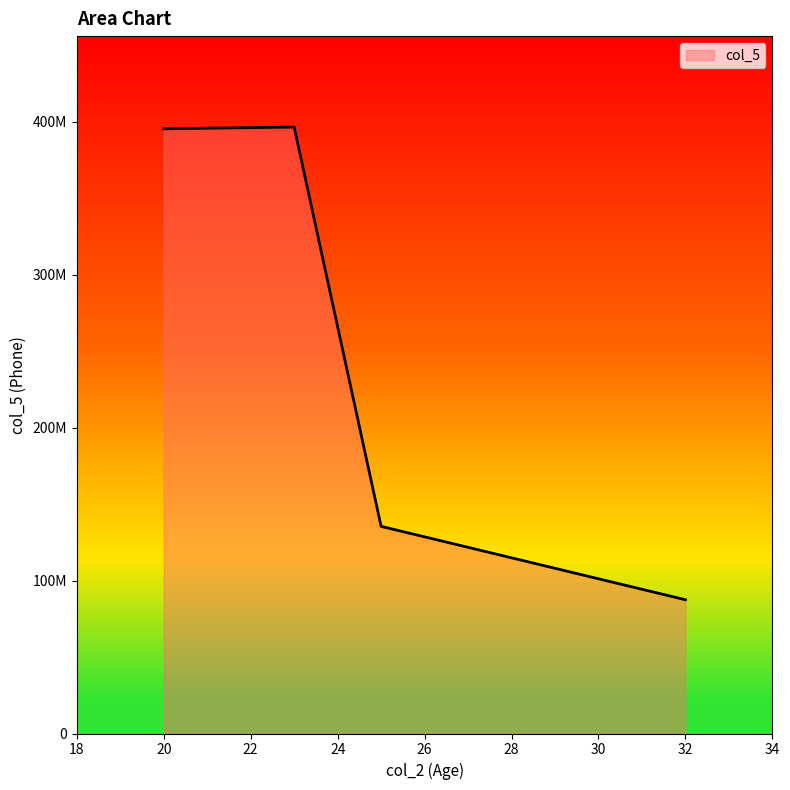

Does the chart have visible grid lines?

No